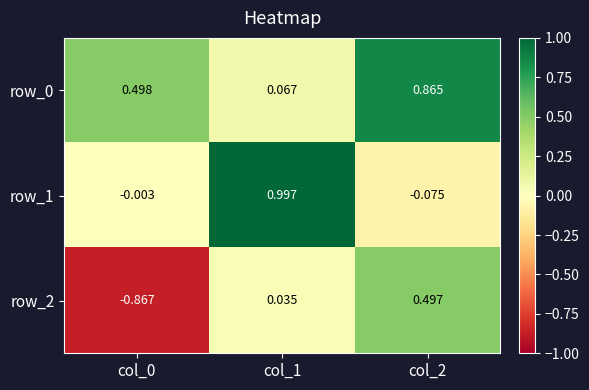

Which series has the largest total across all categories?

row_0